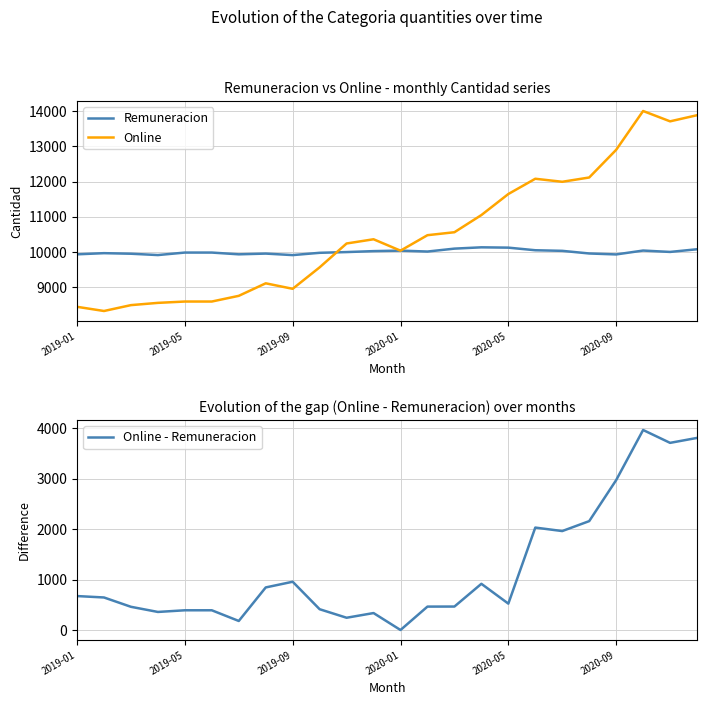

What is the minimum value for Remuneracion?

9912